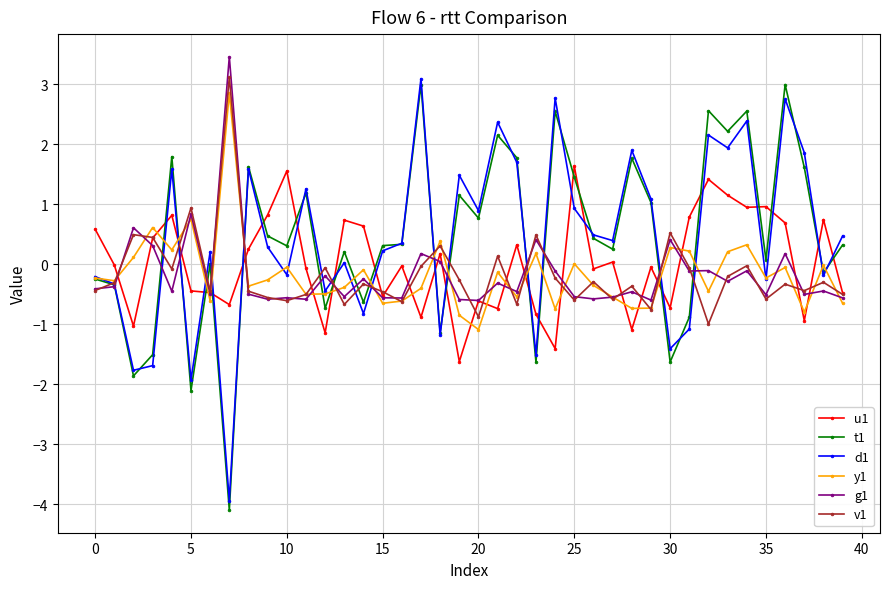

What is the maximum value for t1?

3.0